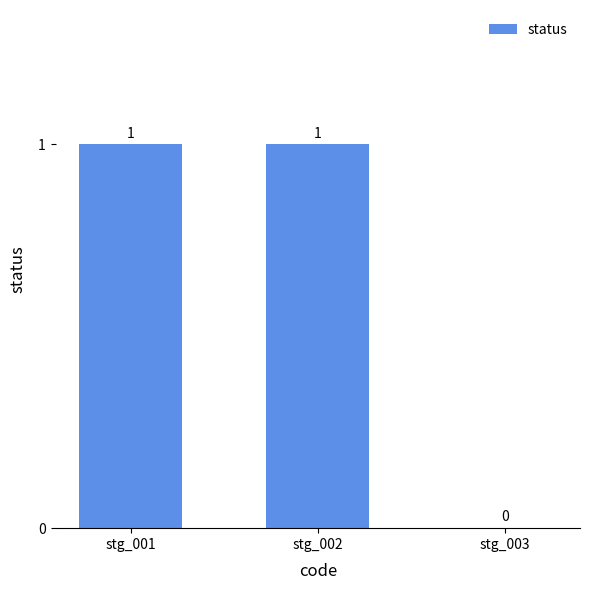

Between stg_003 and stg_002, which is larger?

stg_002